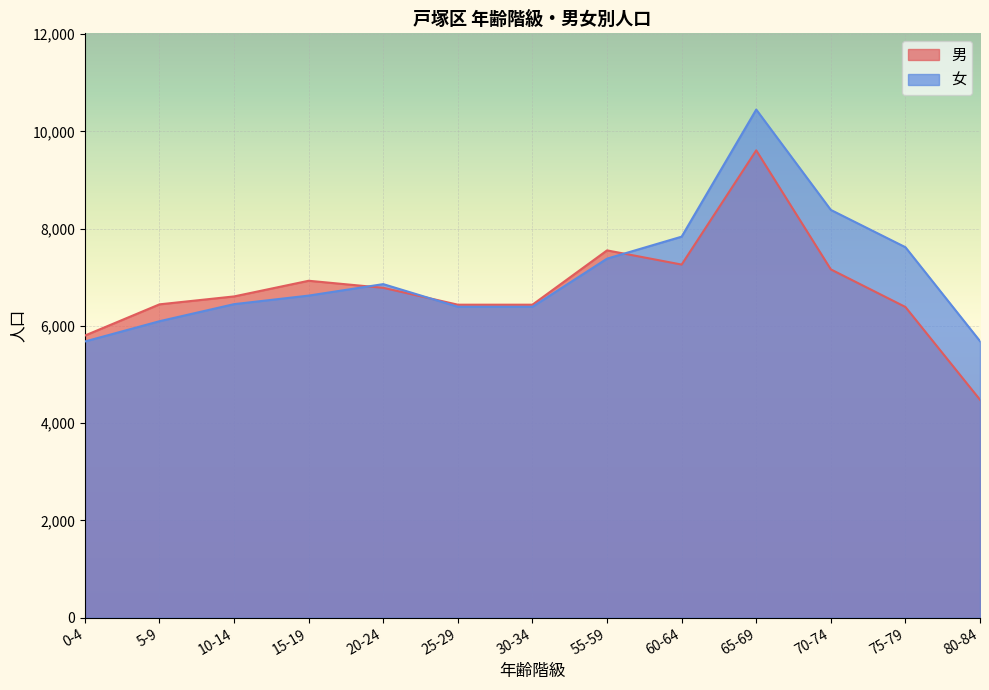

In 男, how many points are lower than both neighbors (excluding endpoints)?

1